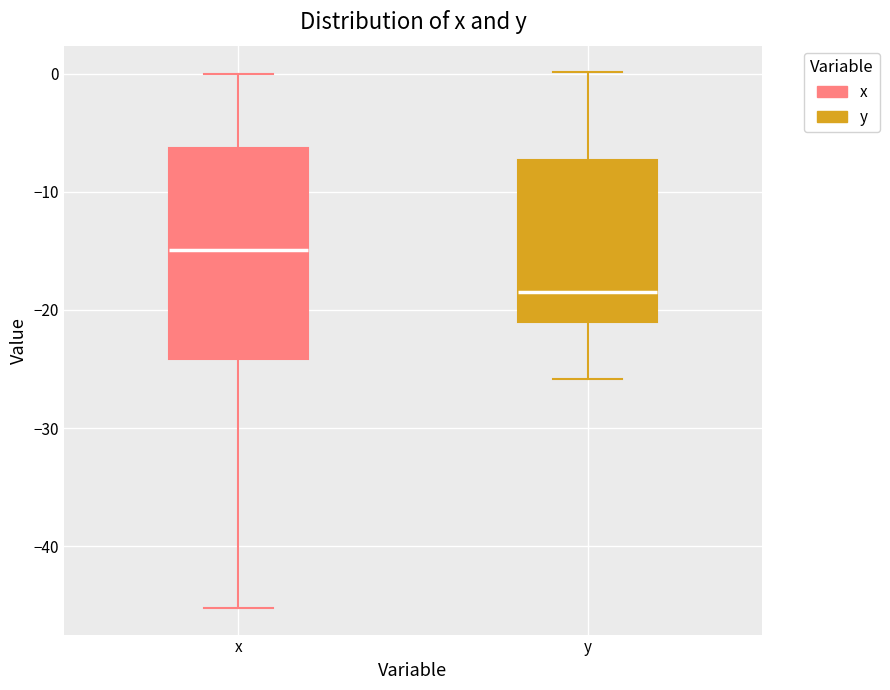

Which box is the tallest, from its lower edge to its upper edge?

x